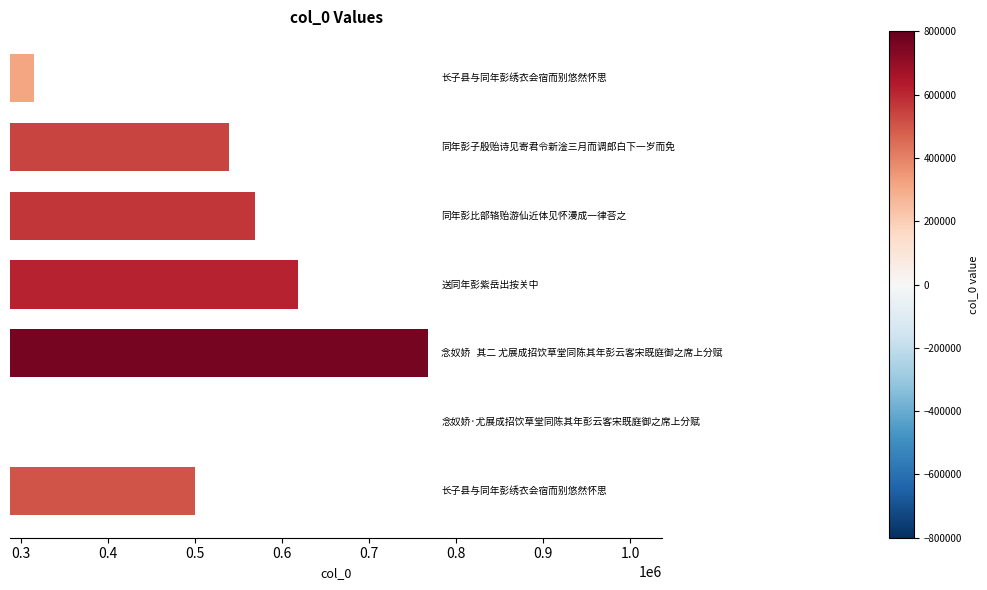

What is the value of the 3rd bar from the left?

767974